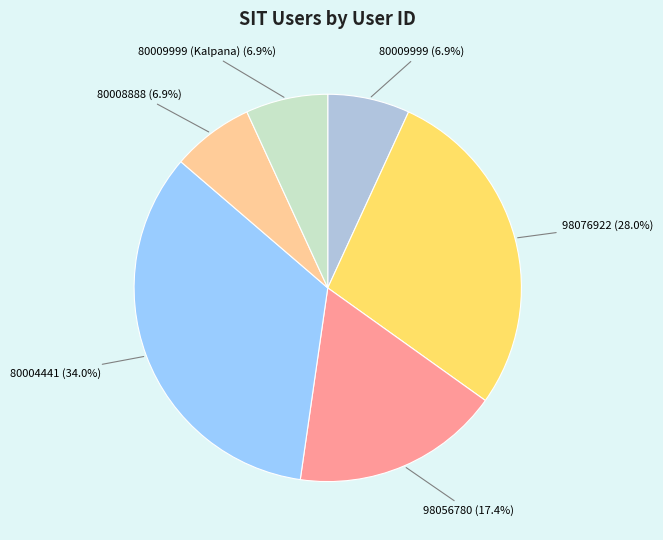

To the nearest percent, what is the difference between the largest and smallest slice percentages?

27%